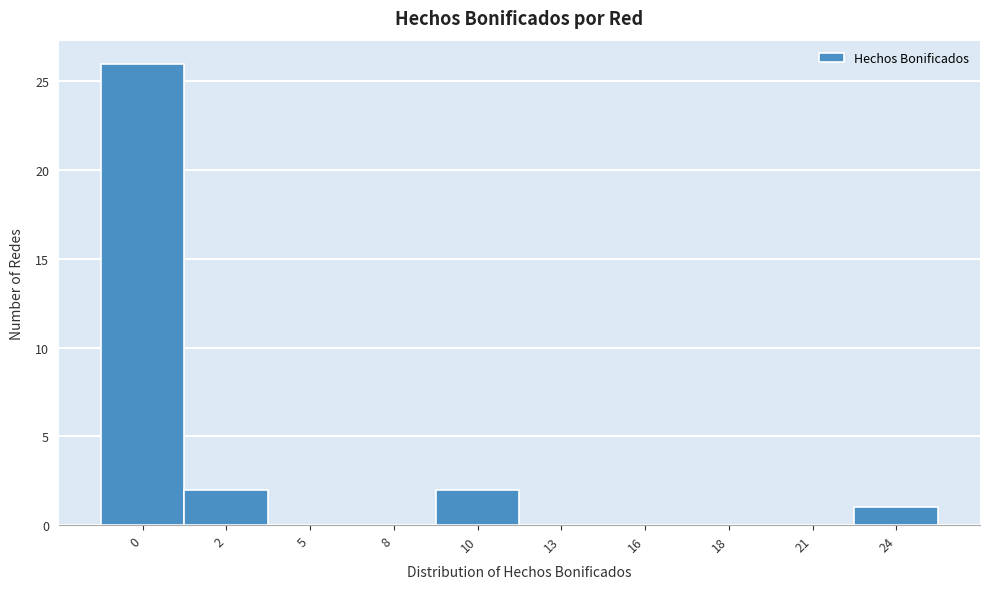

Reading left to right, transcribe all the data shown in this chart.

0=26	2=2	5=0	8=0	10=2	13=0	16=0	18=0	21=0	24=1